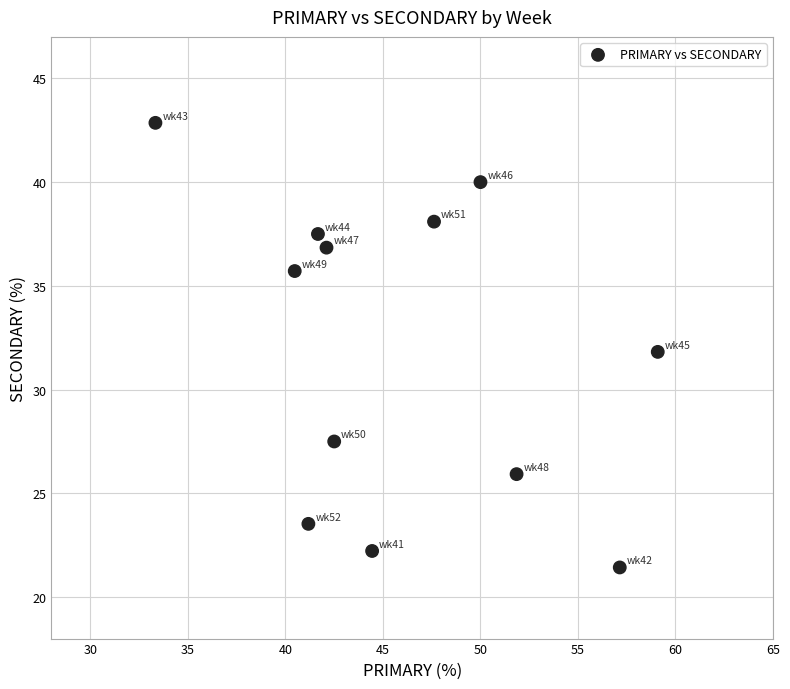

What is the average Y value?

32.0